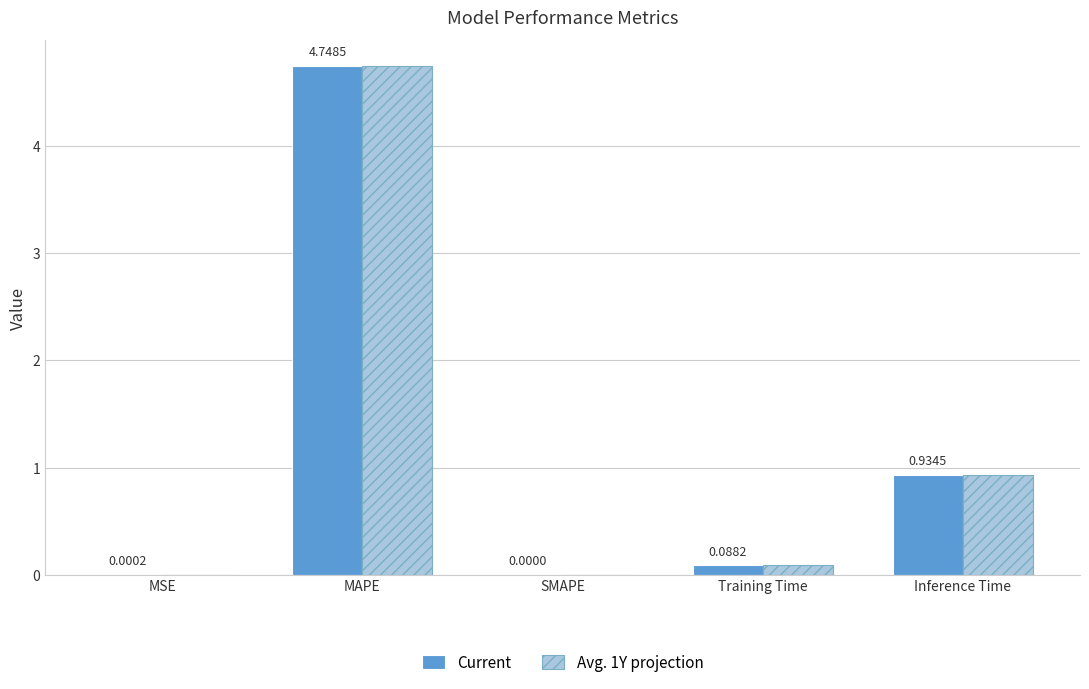

Is the value of Avg. 1Y projection at MSE greater than the value of Current at MAPE?

No